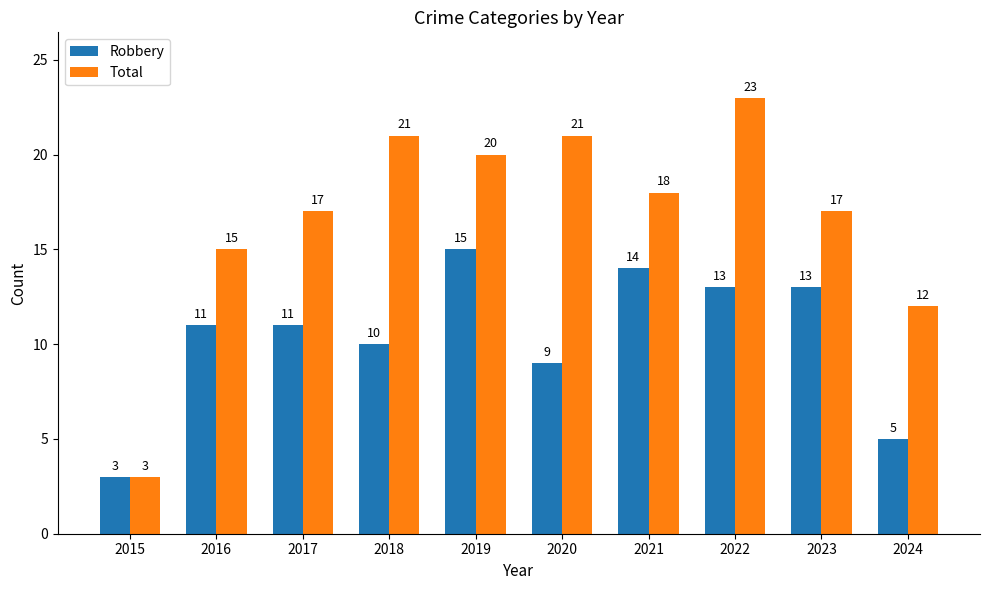

Which series has the largest range (max minus min)?

Total